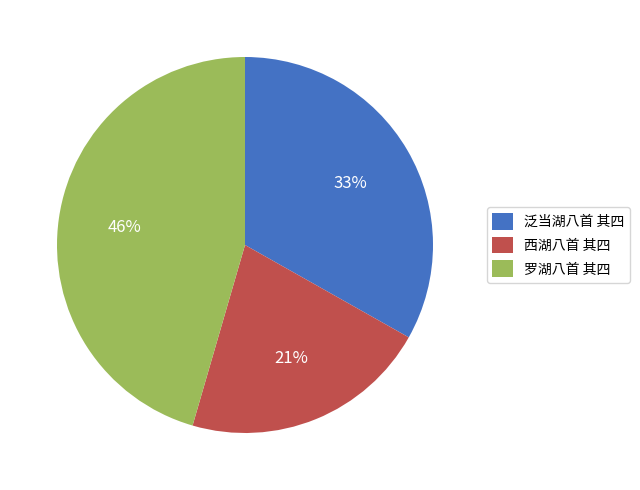

To the nearest percent, what is the combined percentage of 泛当湖八首 其四 and 西湖八首 其四?

54%